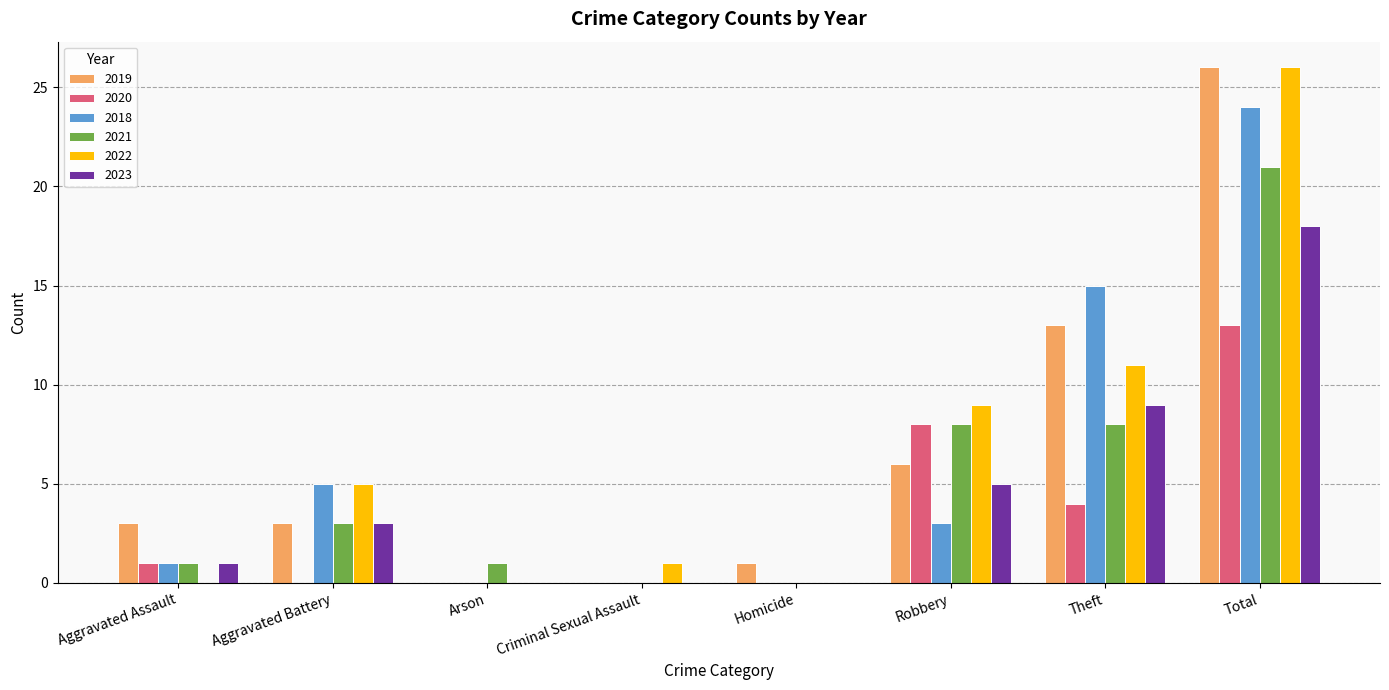

Which series changed the most between Aggravated Assault and Robbery?

2022